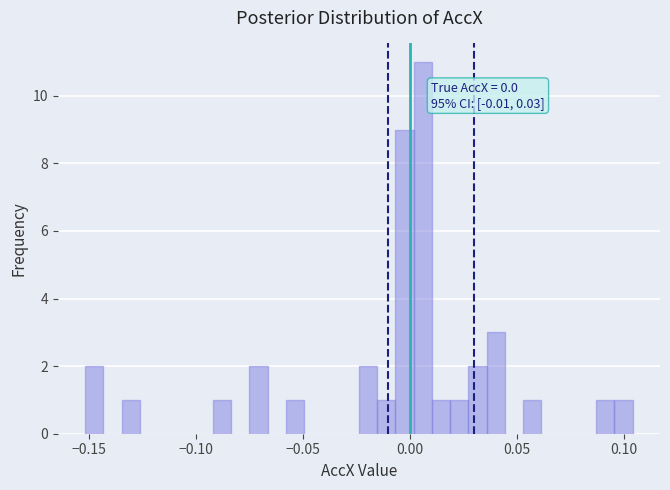

Read against the x-axis, roughly where is the centre of the tallest bar?

0.005